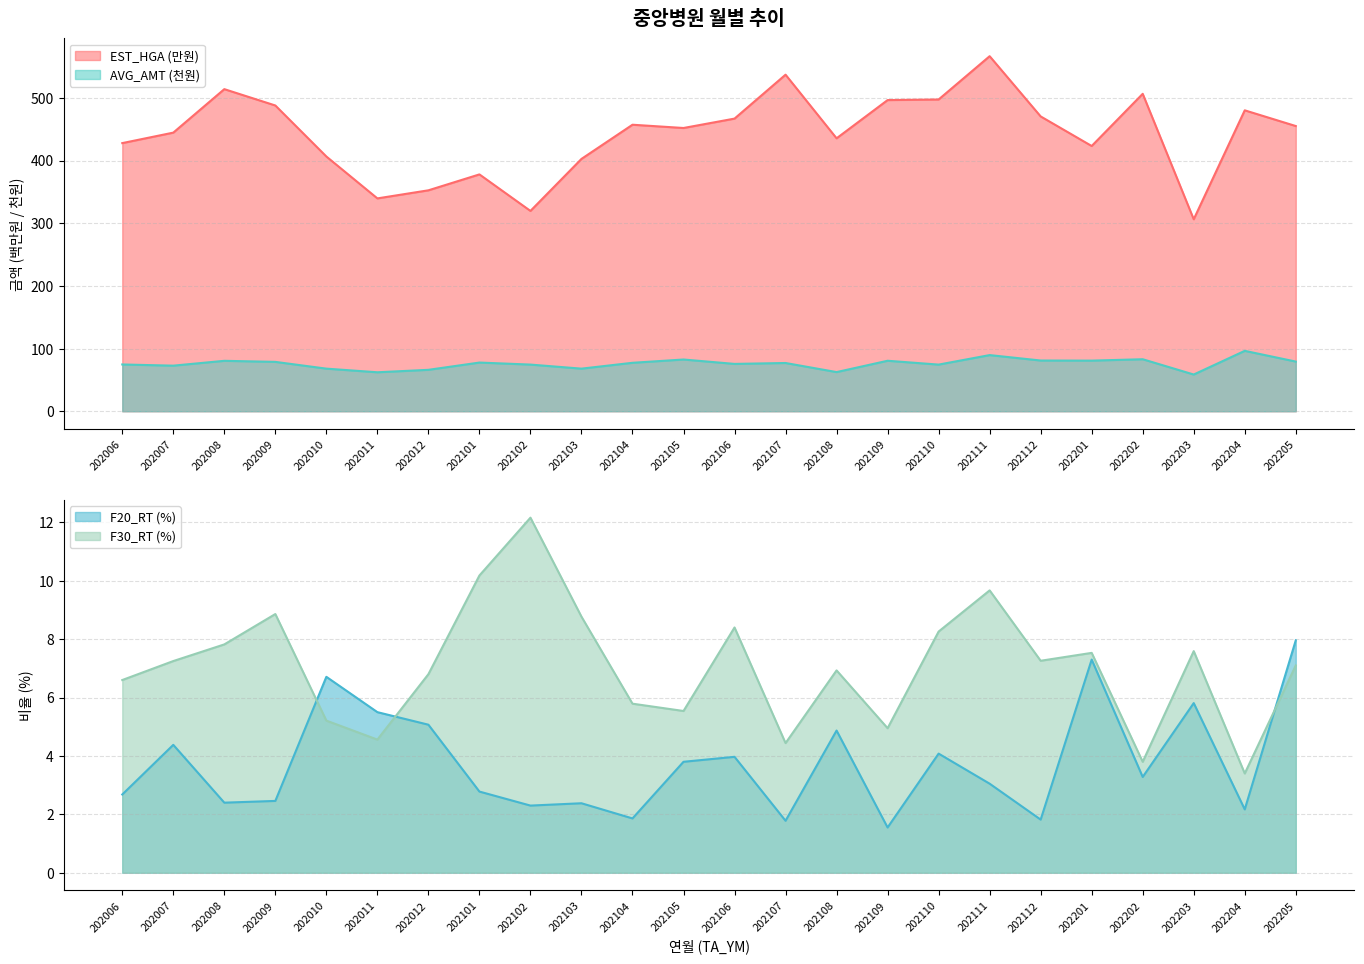

At which category does the chart reach its peak across all series?

202111